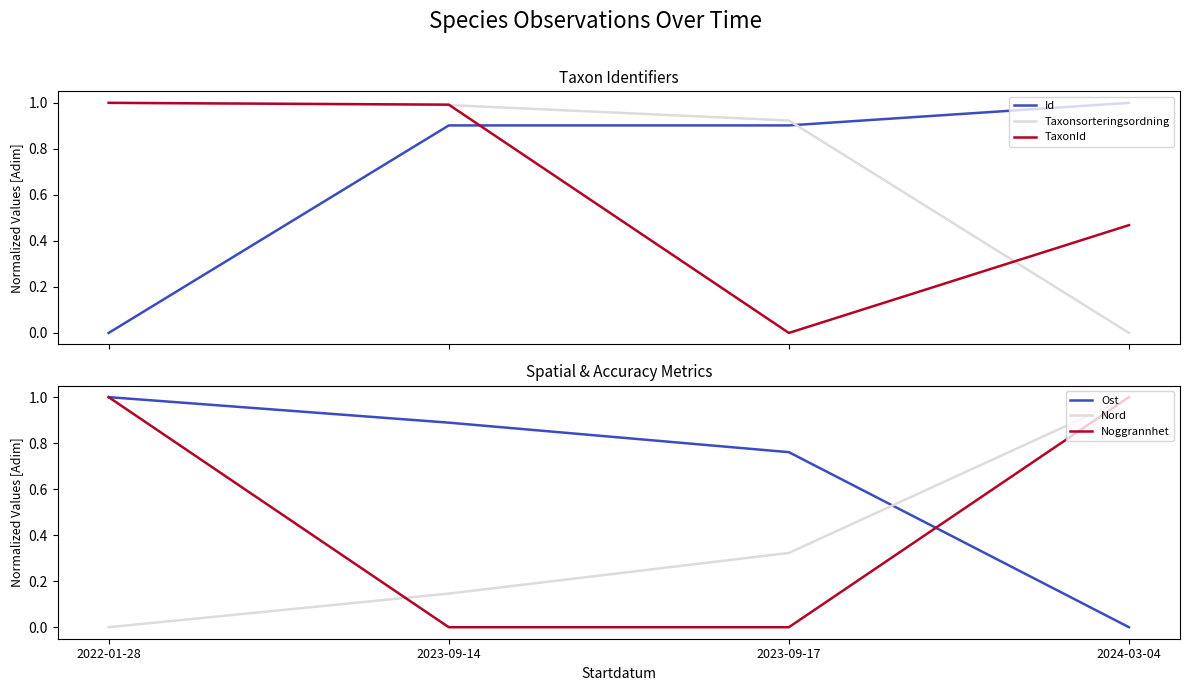

What is the total value across all series at 2022-01-28?

4.0